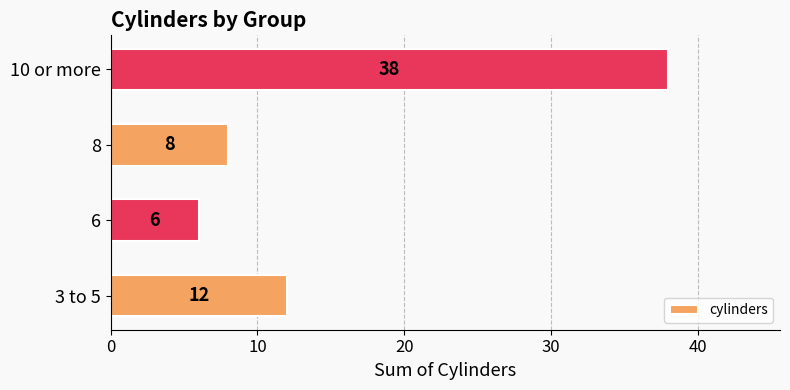

Reading bottom to top, extract all data points from this chart.

3 to 5=12	6=6	8=8	10 or more=38